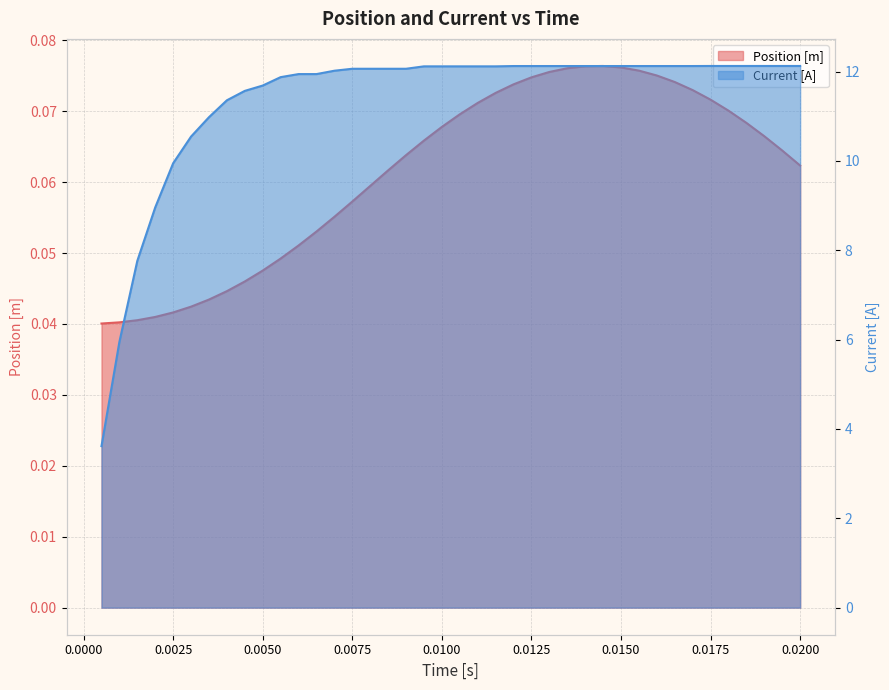

At which label does Position [m] reach its minimum?

0.0005